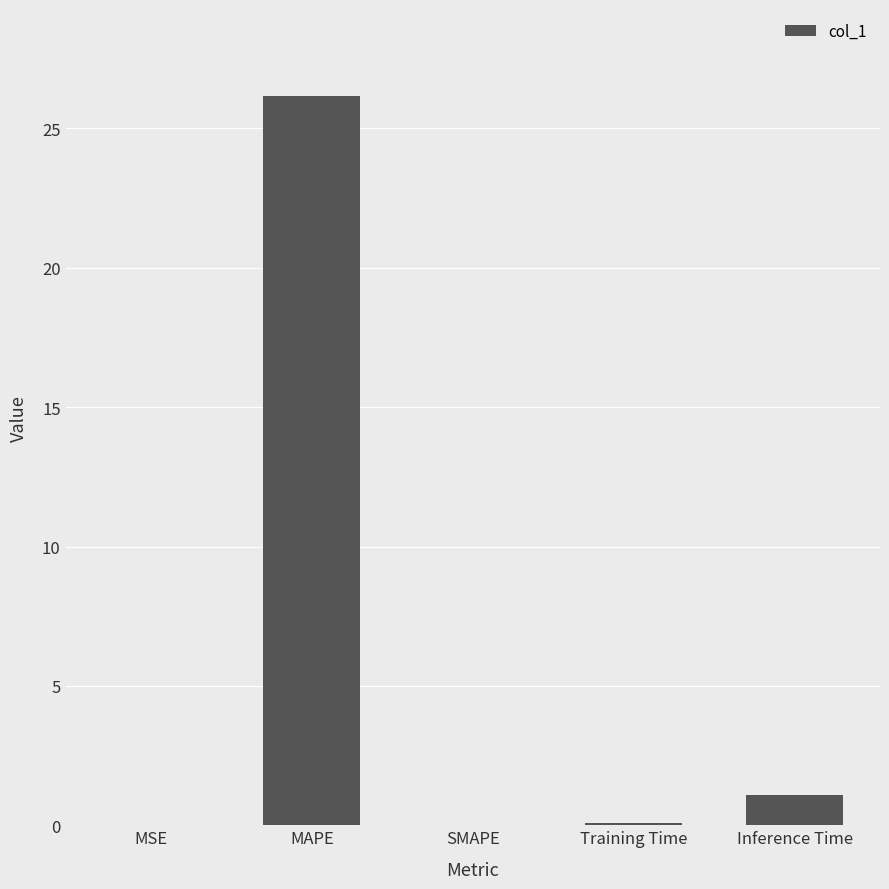

The value at Inference Time is 1.1. True or false?

True